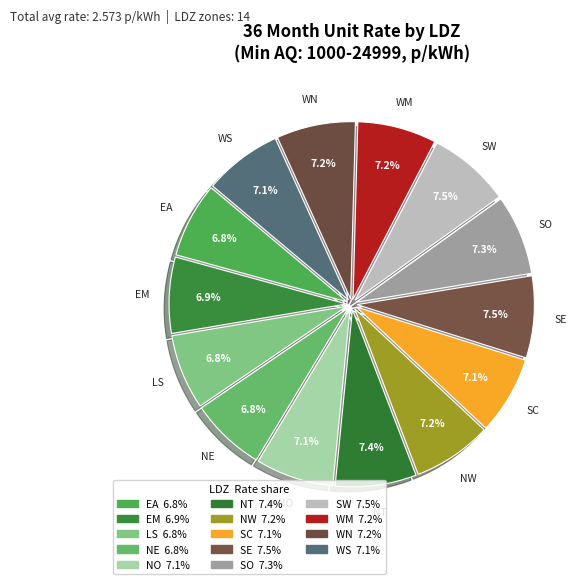

To the nearest percent, what is the average slice percentage?

7%